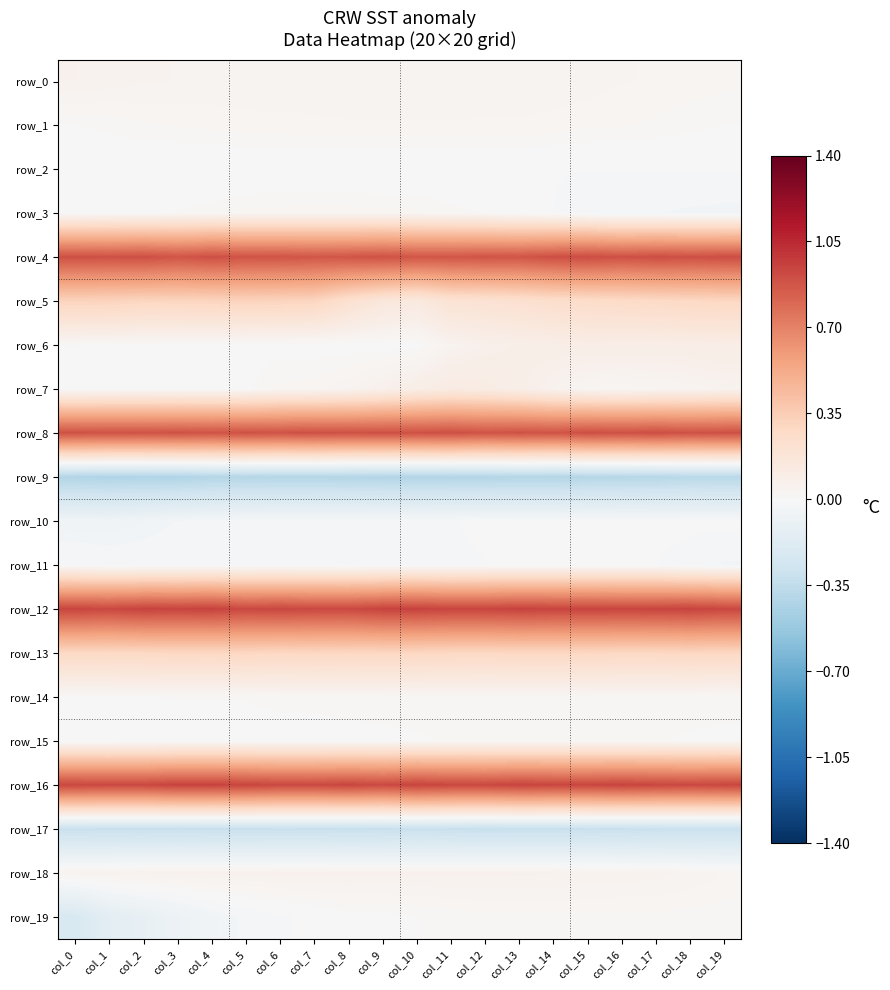

Which label corresponds to the smallest value in the chart?

col_1